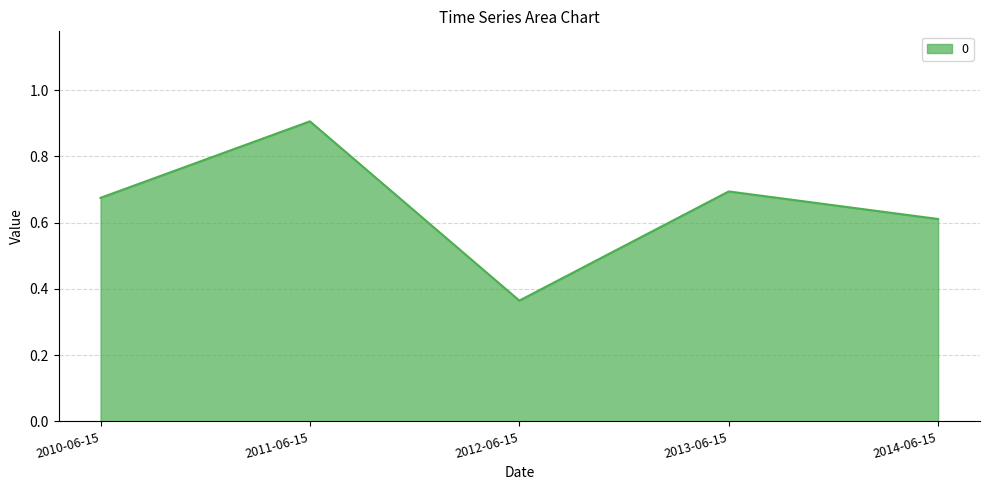

Read the value at 2011-06-15.

0.9